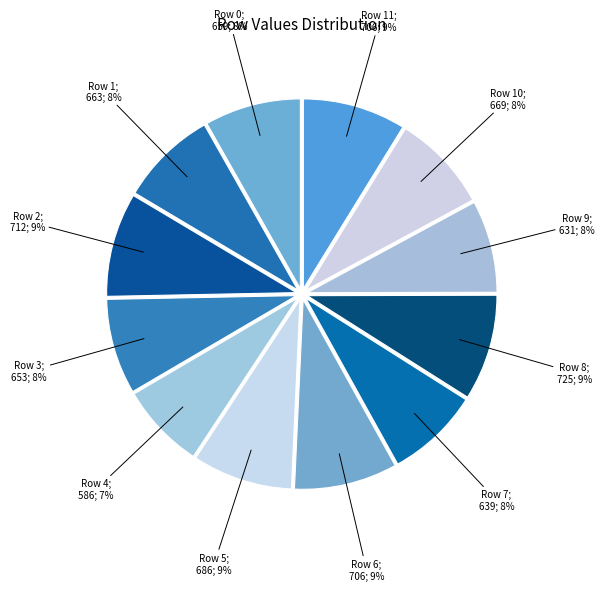

How many slices are in this pie chart?

12